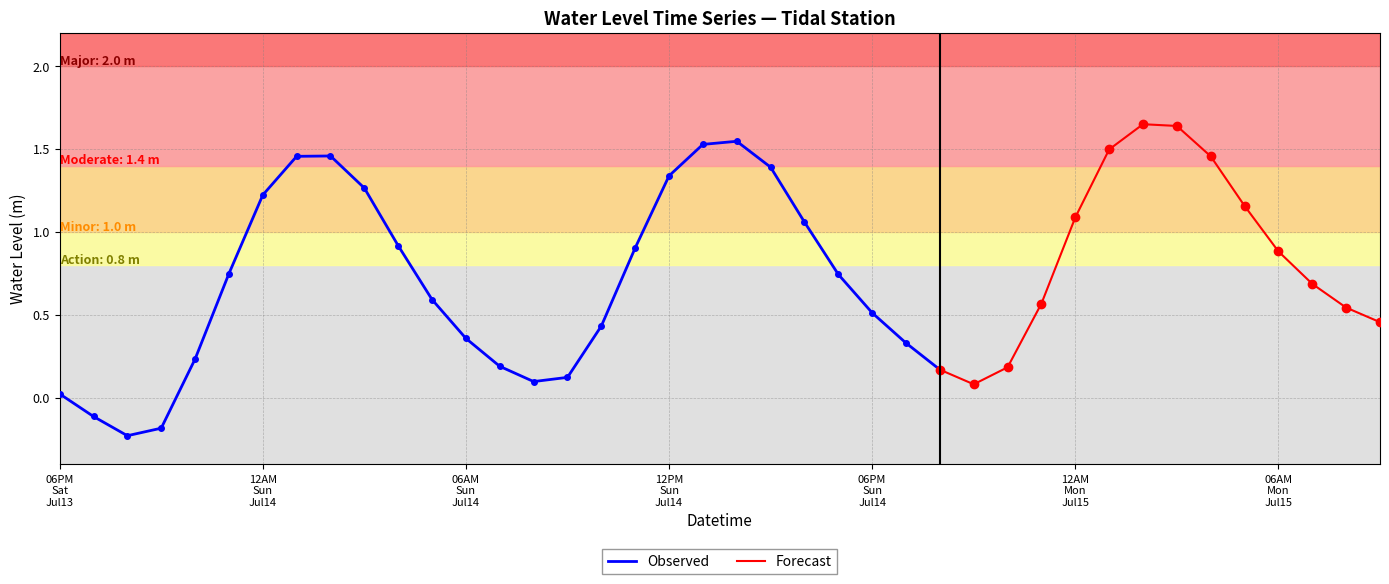

The value at 2024-07-14 11:00:00 is 0.9. True or false?

True